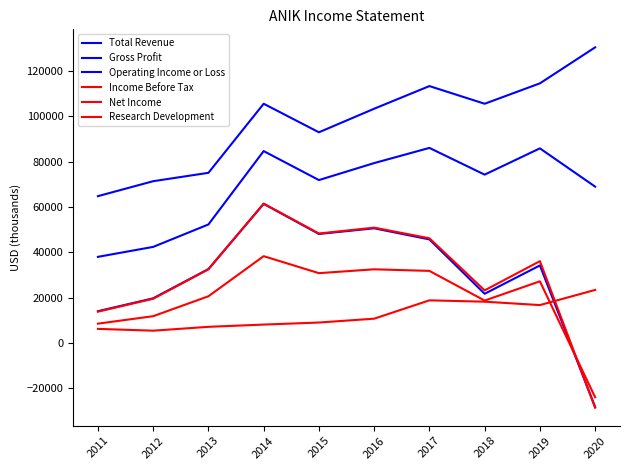

At which label does Gross Profit first exceed 74300?

2014